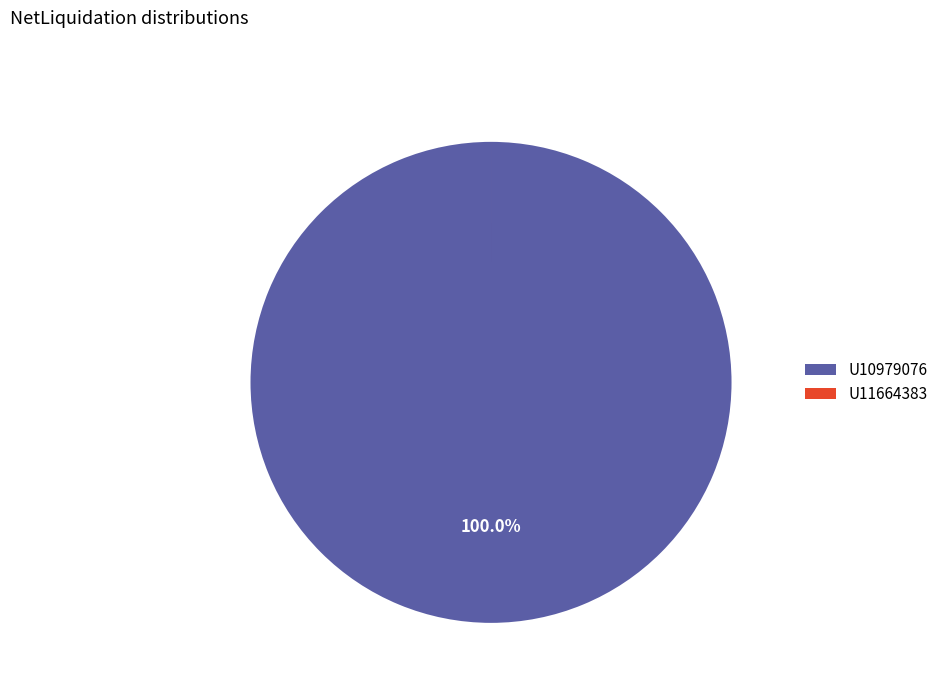

Which slice represents more than half of the pie?

U10979076